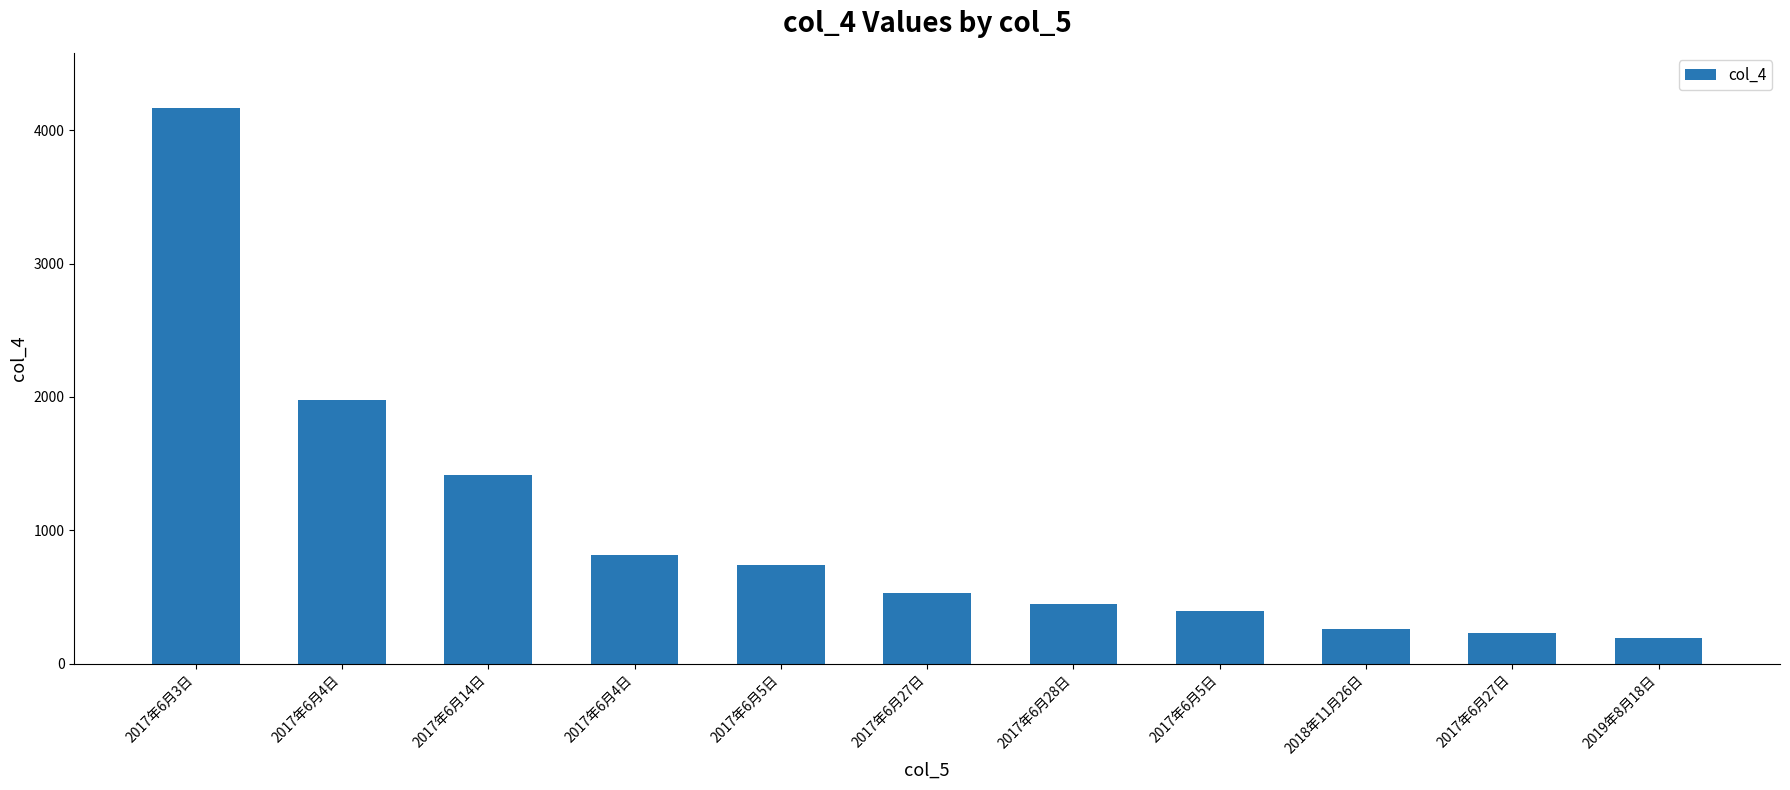

Does the chart contain any negative values?

No